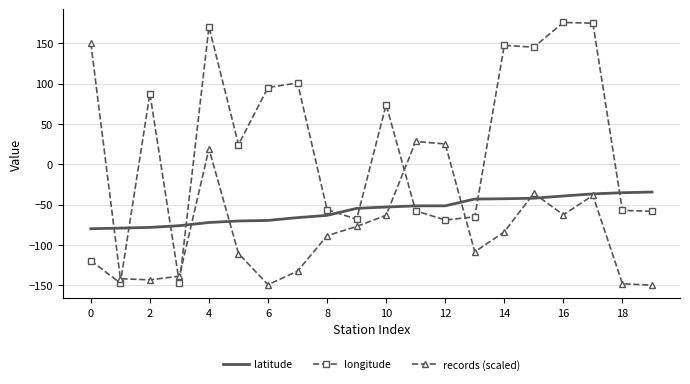

List the series in order of their peak value, highest first.

longitude, records (scaled), latitude